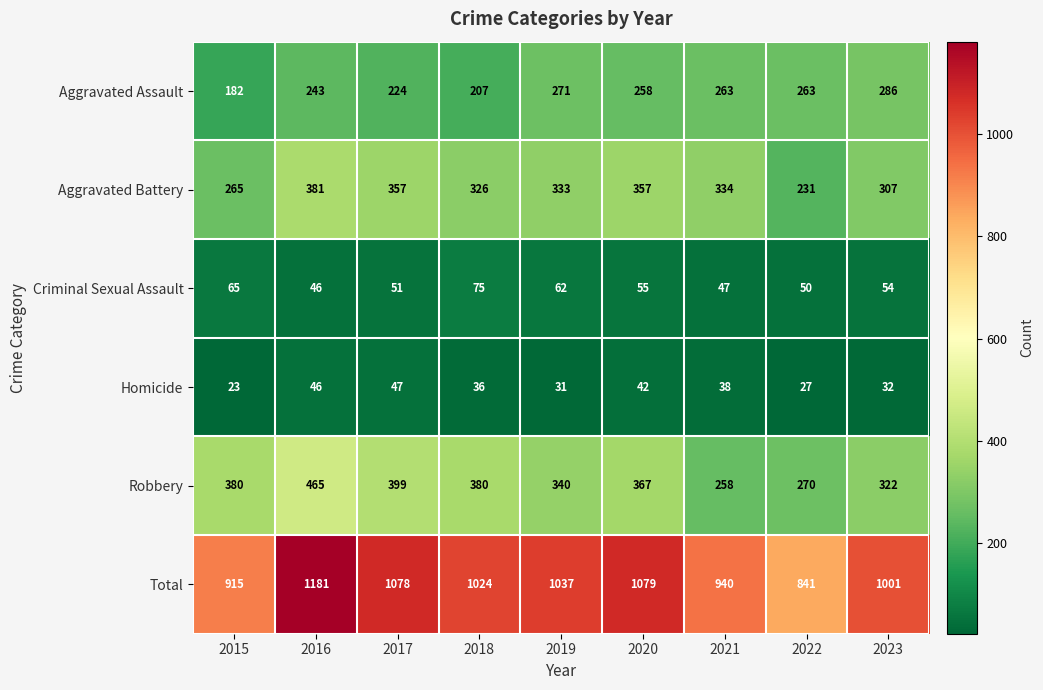

What is the sum of the Aggravated Battery values at 2017 and 2021?

691